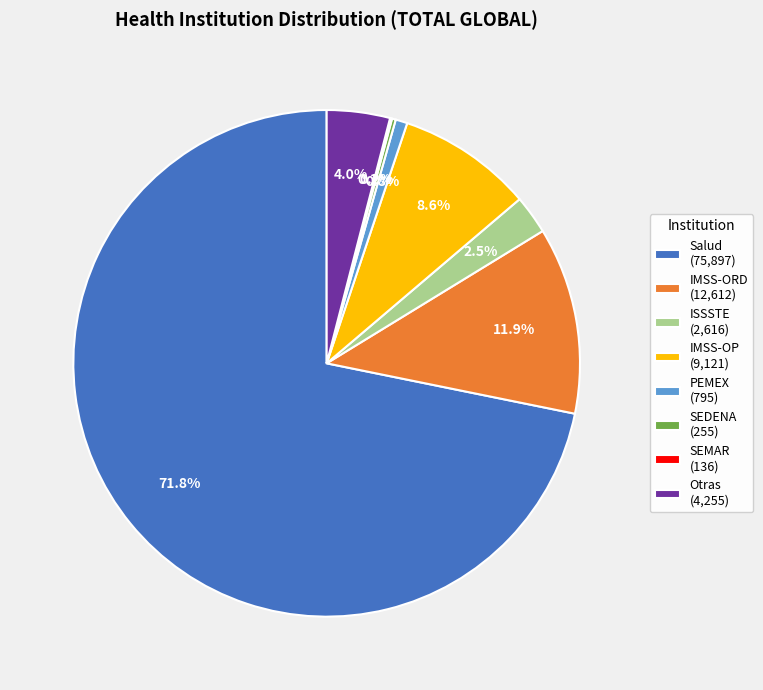

What is the majority slice?

Salud